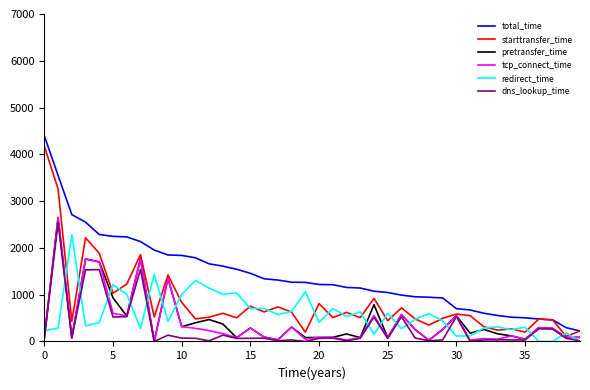

What is the maximum value shown in the chart?

4396.0